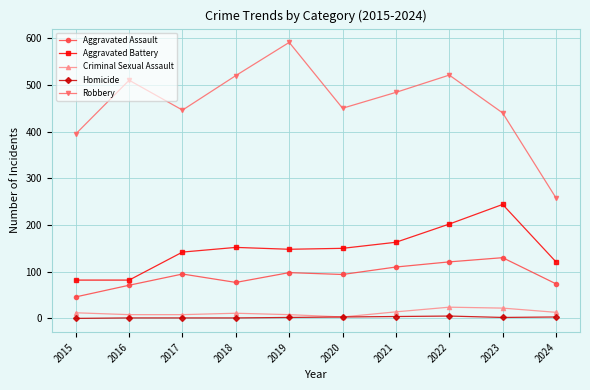

Where is the first local maximum for Aggravated Assault?

2017